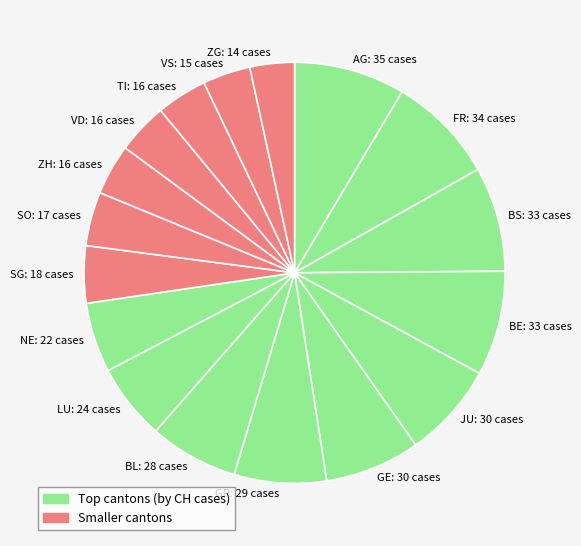

Is it true that JU: 30 cases is 7% of the pie?

True